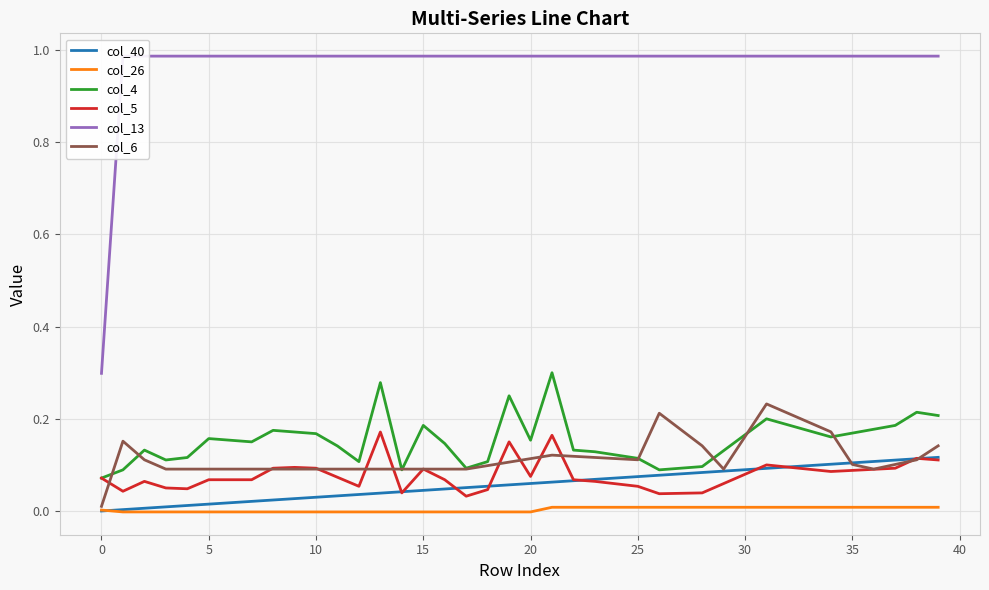

Is this an area chart (filled region under the line)?

No